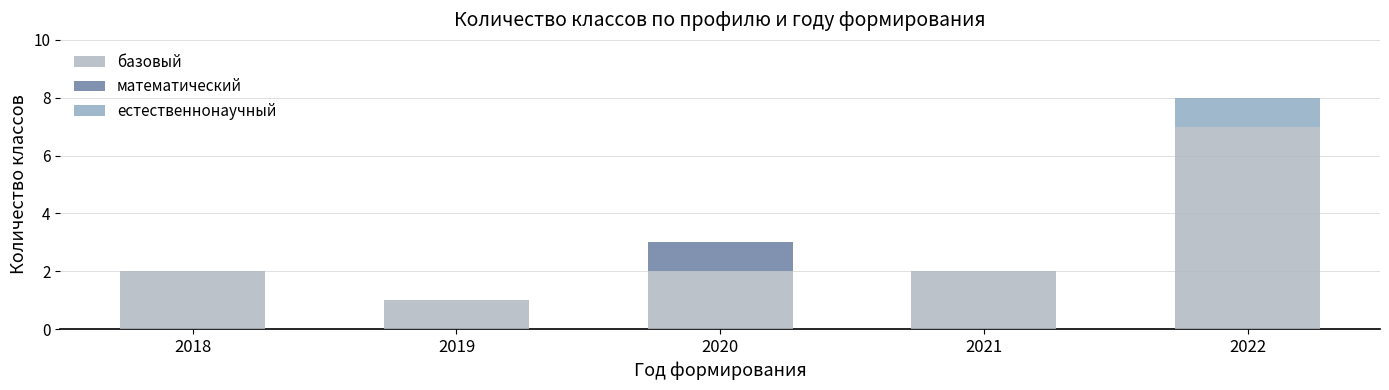

True or false: математический has a value of 0 at 2022.

True